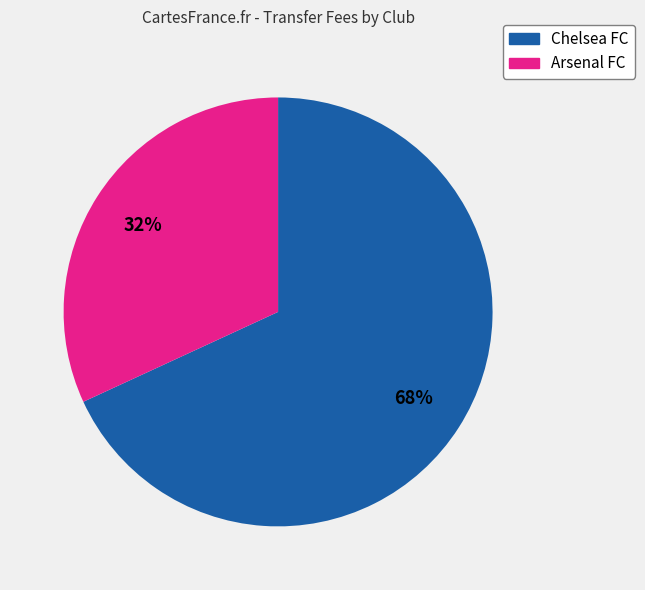

How many slices are in this pie chart?

2